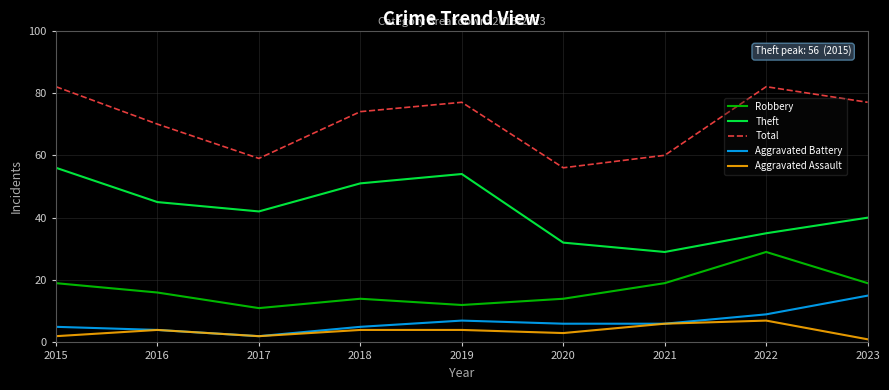

Which category has the lowest value in the Theft series?

2021